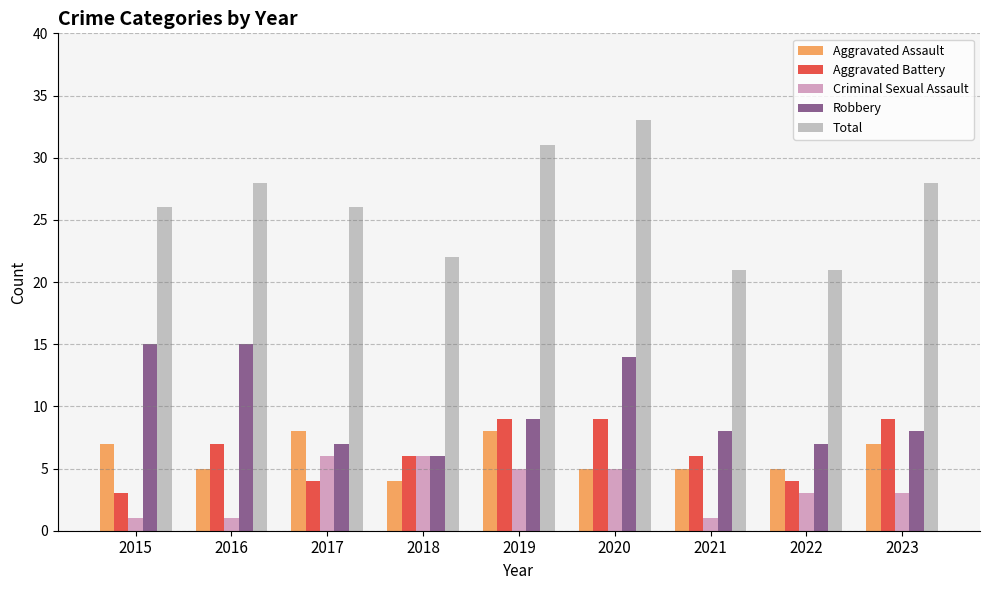

What is the highest value of the Total series?

33